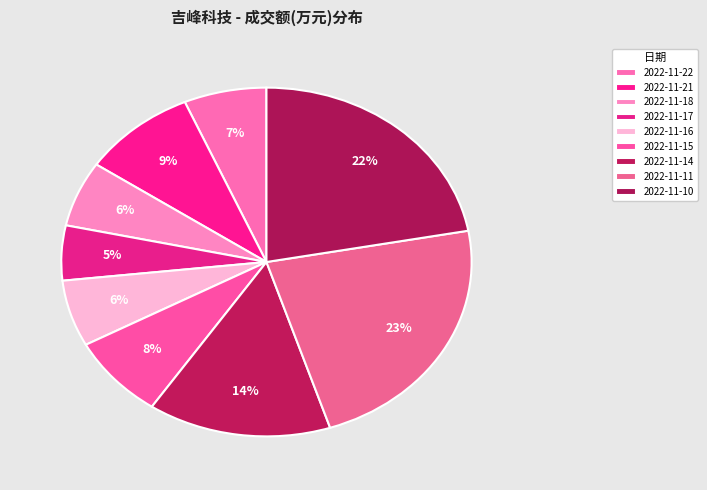

Do 2022-11-16 and 2022-11-11 together represent more than half of the pie?

No